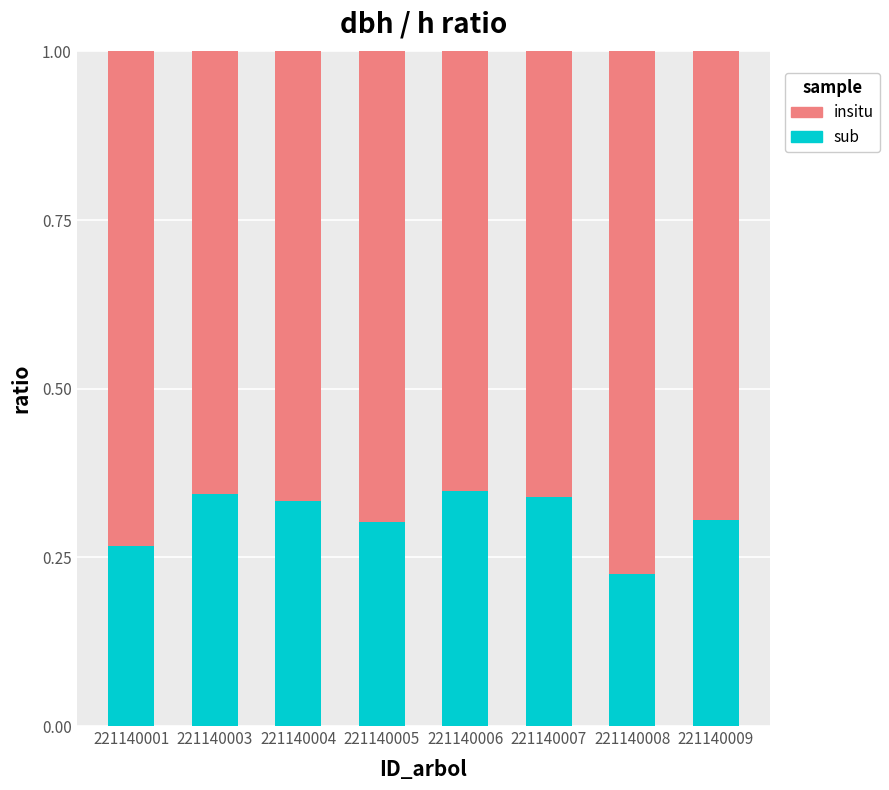

What are all the series names shown in the legend?

insitu, sub